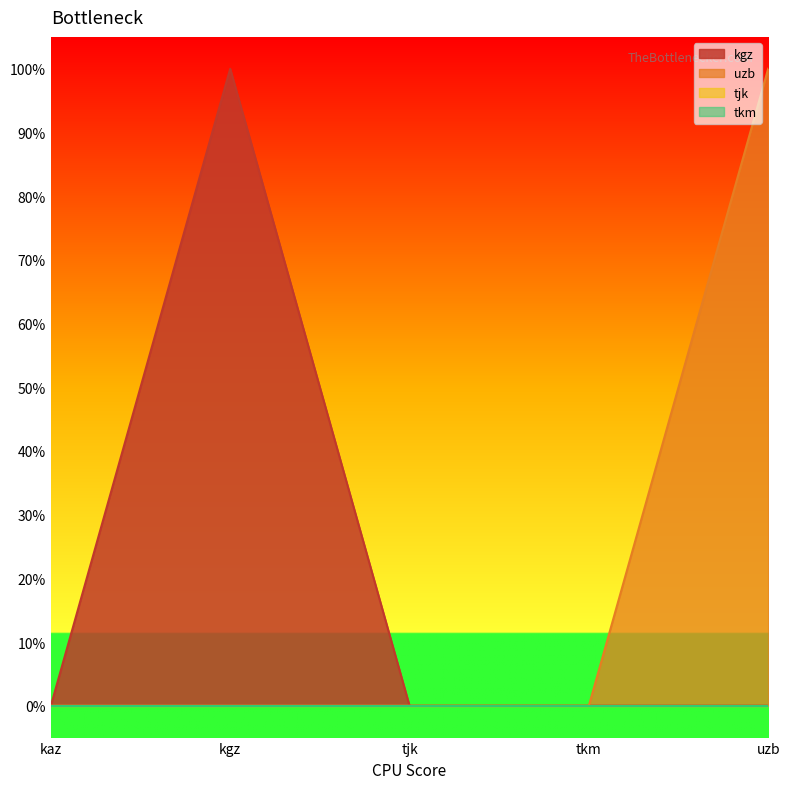

Does the chart display data point markers on the line(s)?

No